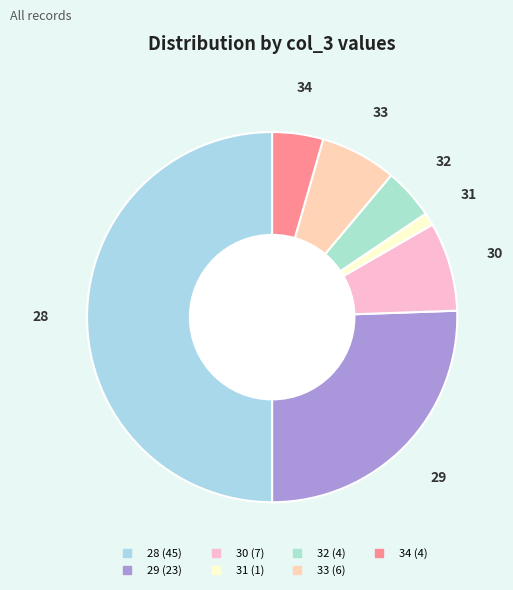

Does 34 represent more than half of the total?

No